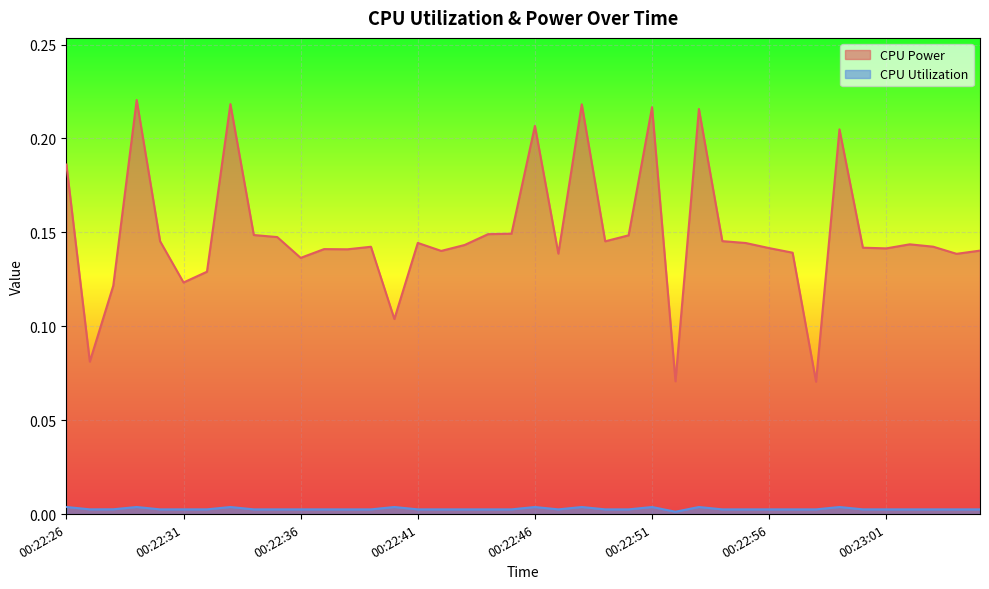

True or false: CPU Utilization has more than 2 interior local peaks.

True